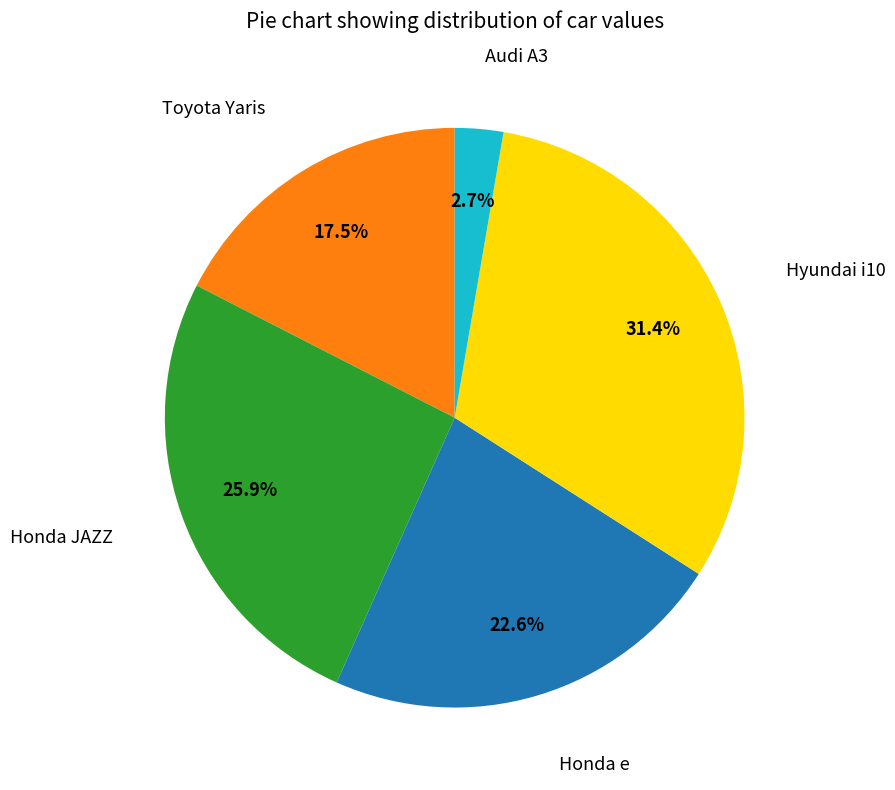

Does any single category account for the majority?

No